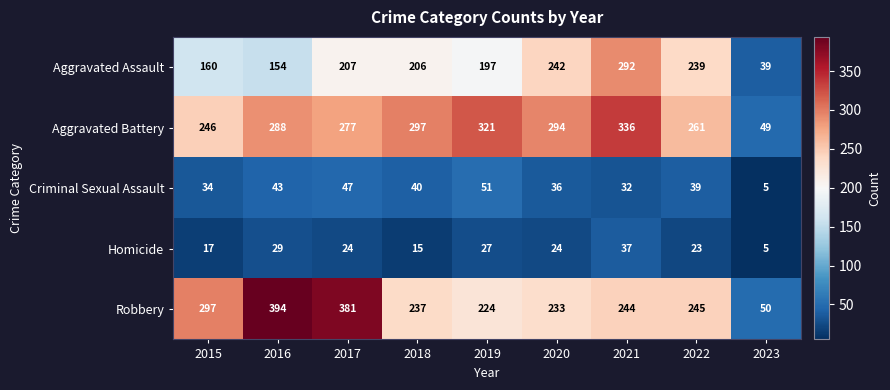

Is it true that Criminal Sexual Assault equals 32 at 2021?

True